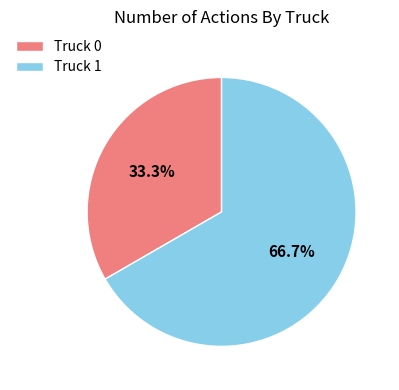

Rank the categories by value from highest to lowest.

Truck 1, Truck 0